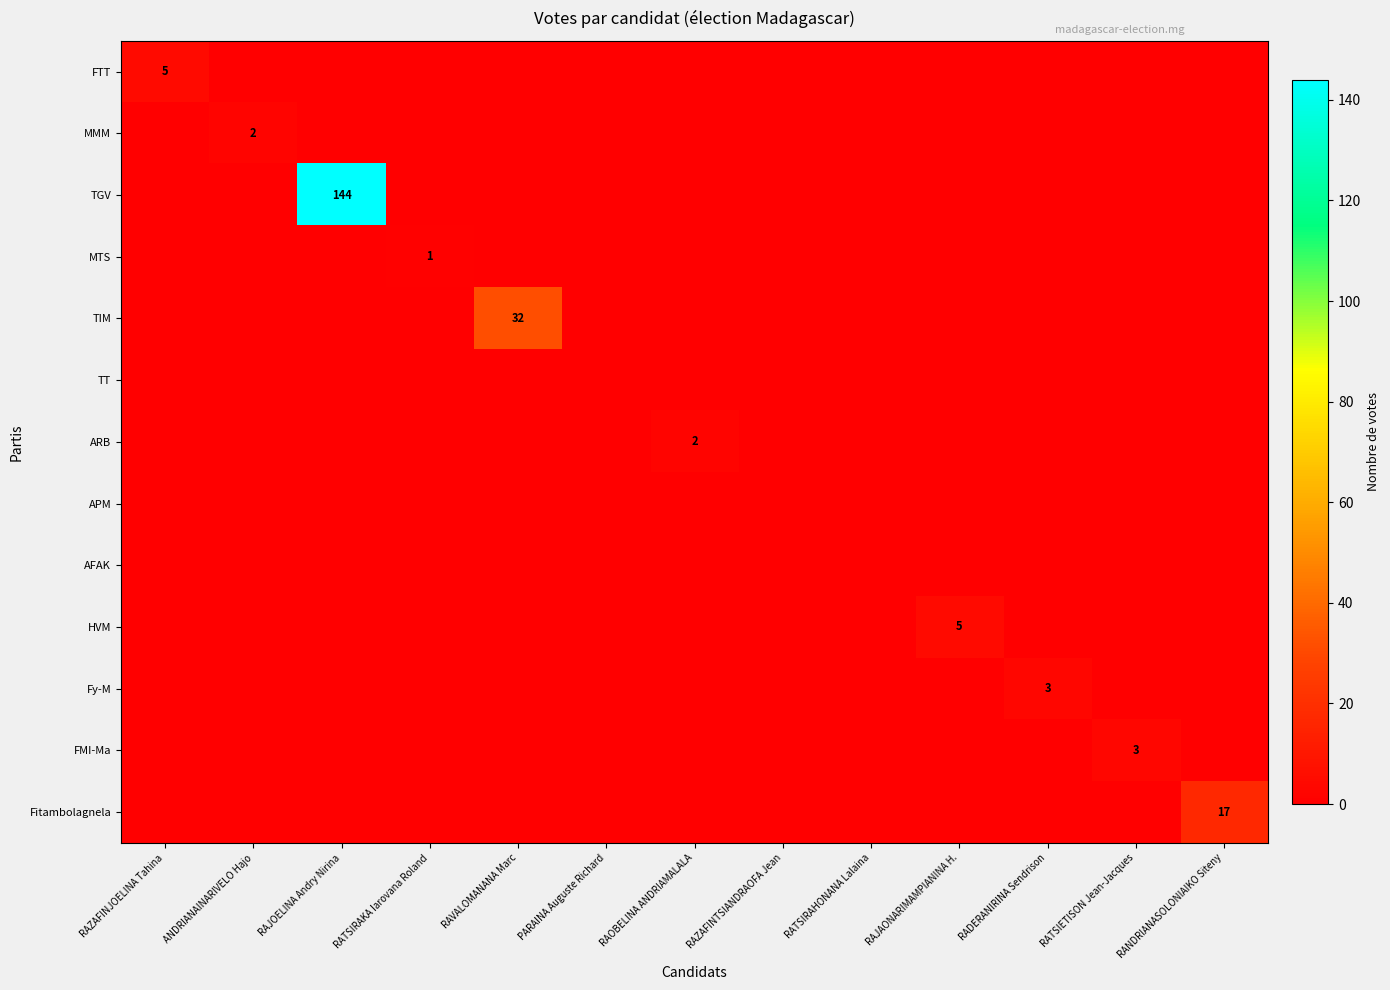

At which label is MTS closest to 0?

RAZAFINJOELINA Tahina